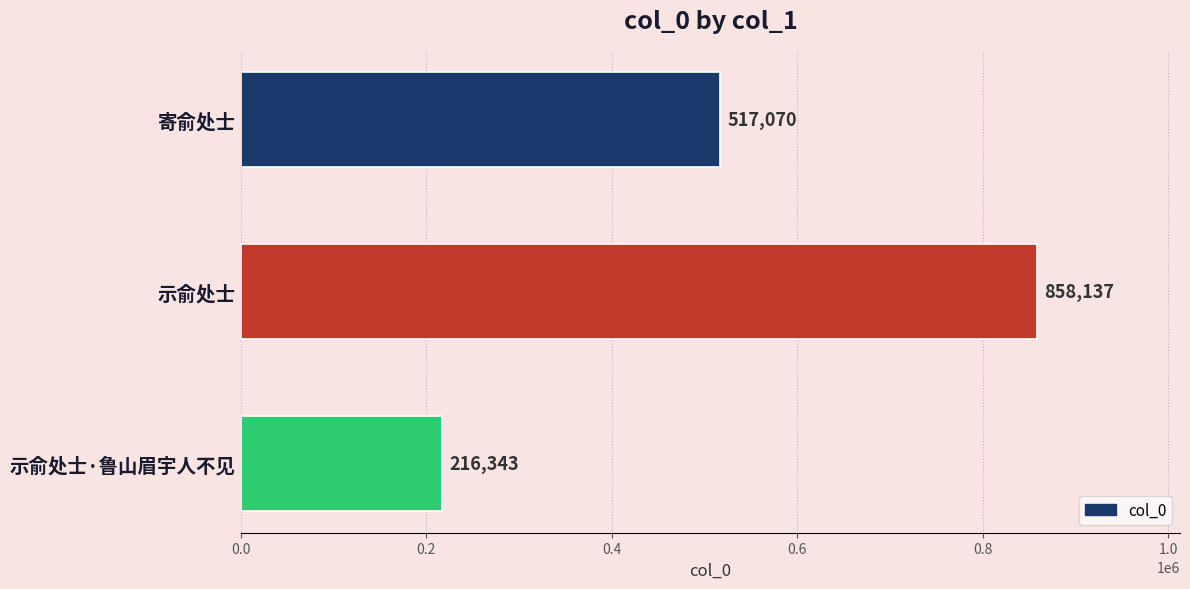

Count the values in the range 216343 to 858137.

3